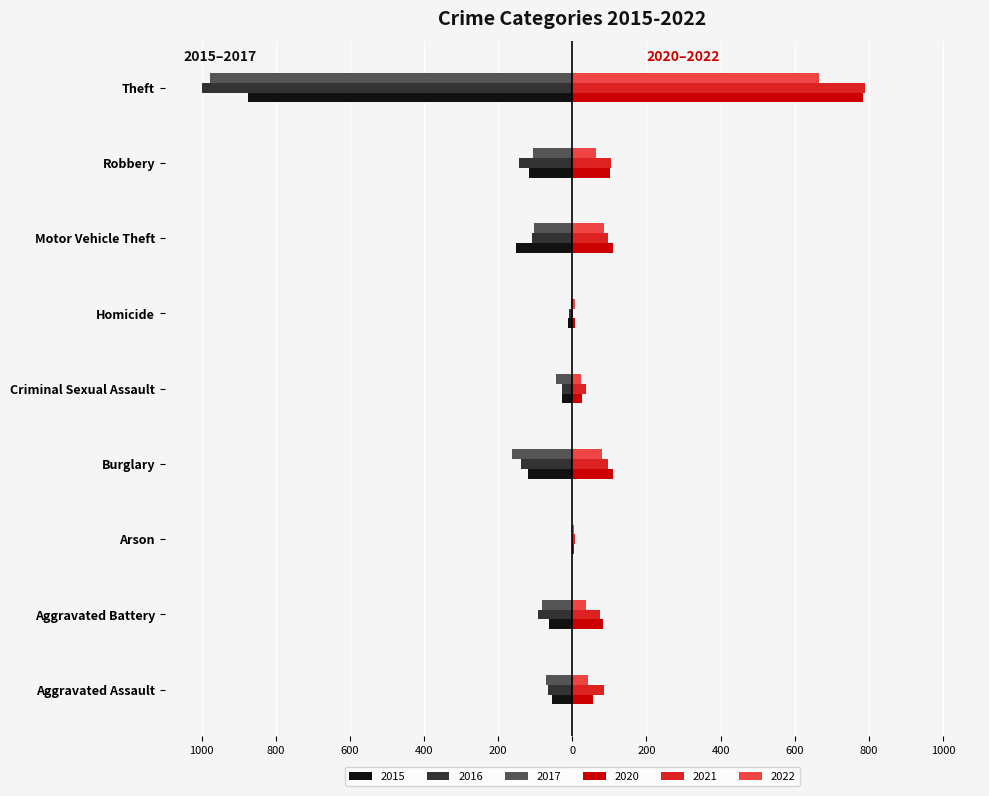

At which label is 2021 closest to 396?

Robbery